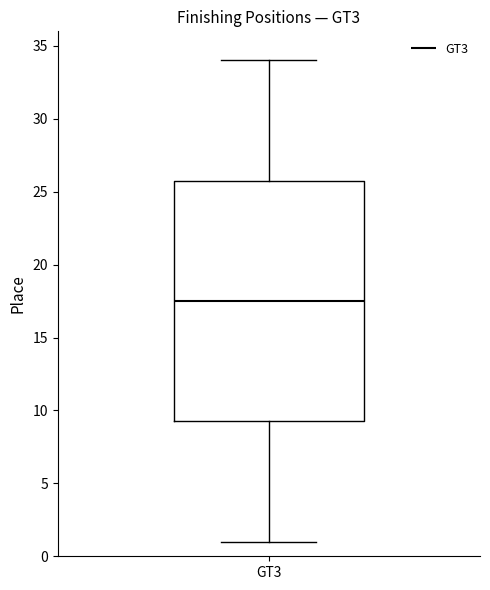

Read this box plot against the y-axis: the position of the median line, the range covered by the box, and the ends of both whiskers. The values are not printed on the chart, so give them approximately, as read against the axis.

median 17.5, box 9.5 to 26.0, whiskers 1.0 to 34.0